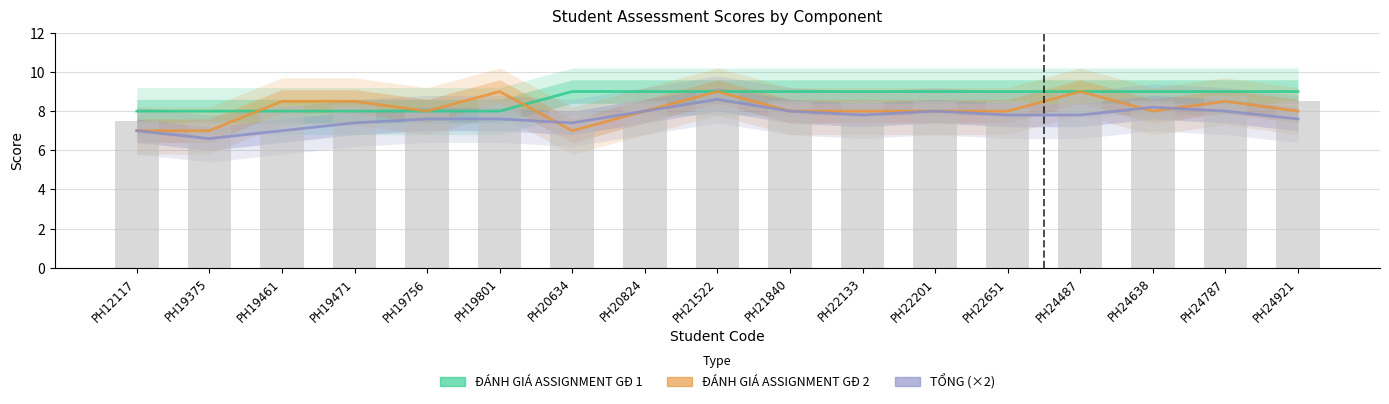

Reading left to right, extract all data points from this chart.

ĐÁNH GIÁ ASSIGNMENT GĐ 1: 8.0	8.0	8.0	8.0	8.0	8.0	9.0	9.0	9.0	9.0	9.0	9.0	9.0	9.0	9.0	9.0	9.0
ĐÁNH GIÁ ASSIGNMENT GĐ 2: 7.0	7.0	8.5	8.5	8.0	9.0	7.0	8.0	9.0	8.0	8.0	8.0	8.0	9.0	8.0	8.5	8.0
TỔNG (×2): 7.0	6.6	7.0	7.4	7.6	7.6	7.4	8.0	8.6	8.0	7.8	8.0	7.8	7.8	8.2	8.0	7.6